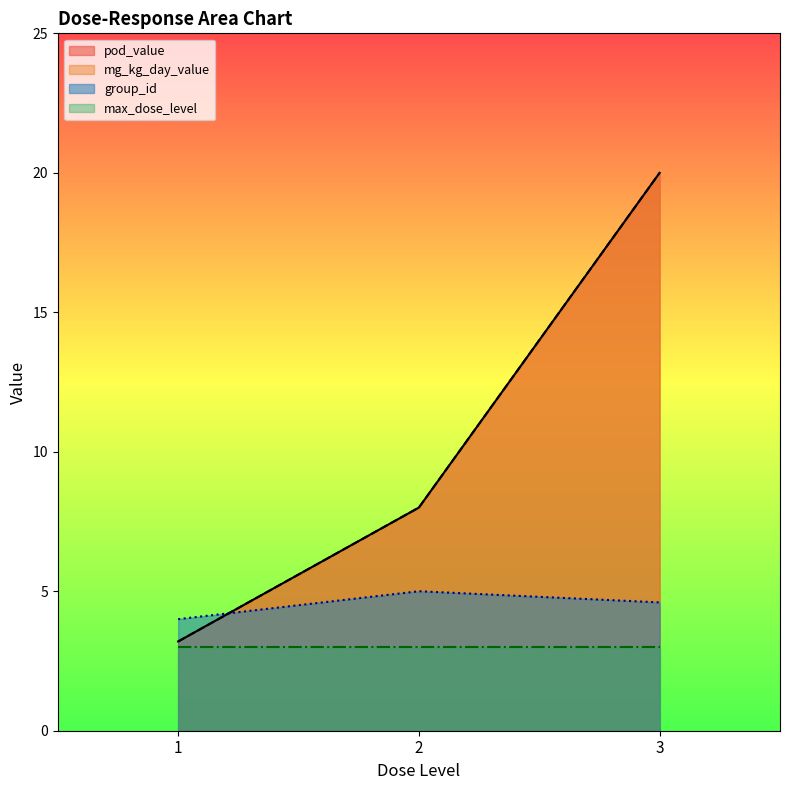

What is the lowest value of the mg_kg_day_value series?

3.2